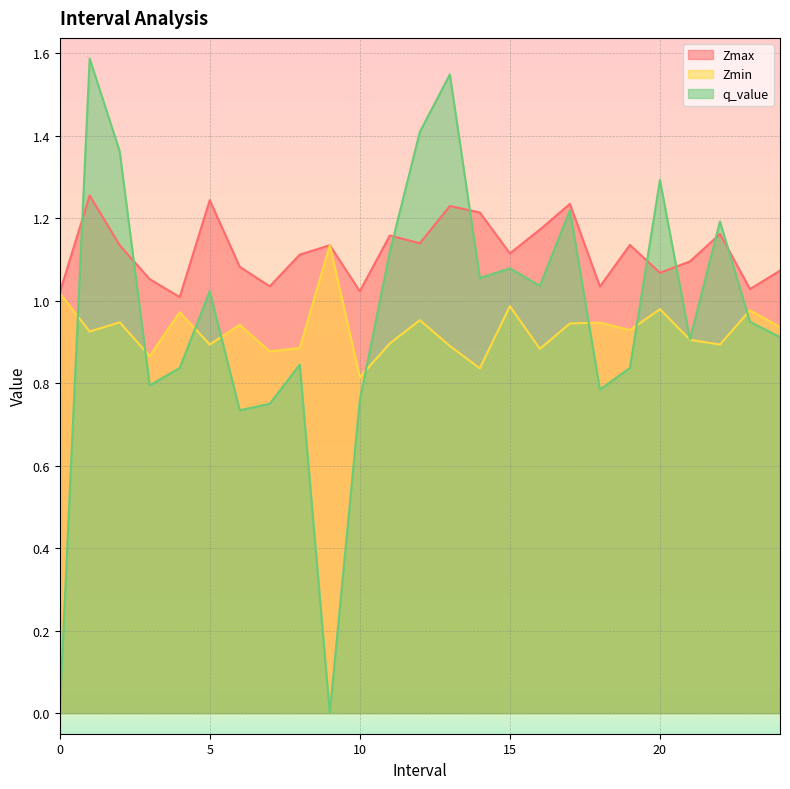

Reading left to right, transcribe all the data shown in this chart.

Zmax: 1.0	1.3	1.1	1.1	1.0	1.2	1.1	1.0	1.1	1.1	1.0	1.2	1.1	1.2	1.2	1.1	1.2	1.2	1.0	1.1	1.1	1.1	1.2	1.0	1.1
Zmin: 1.0	0.9	0.9	0.9	1.0	0.9	0.9	0.9	0.9	1.1	0.8	0.9	1.0	0.9	0.8	1.0	0.9	0.9	0.9	0.9	1.0	0.9	0.9	1.0	0.9
q_value: 0.0	1.6	1.4	0.8	0.8	1.0	0.7	0.8	0.8	0.0	0.8	1.1	1.4	1.5	1.1	1.1	1.0	1.2	0.8	0.8	1.3	0.9	1.2	0.9	0.9